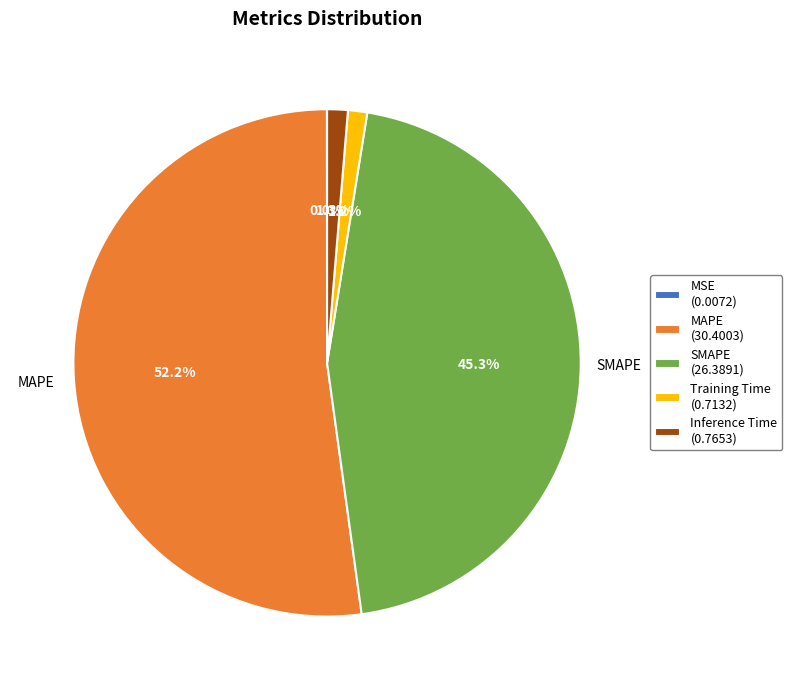

What percentage do MAPE (30.4003) and Inference Time (0.7653) together represent?

53.5%